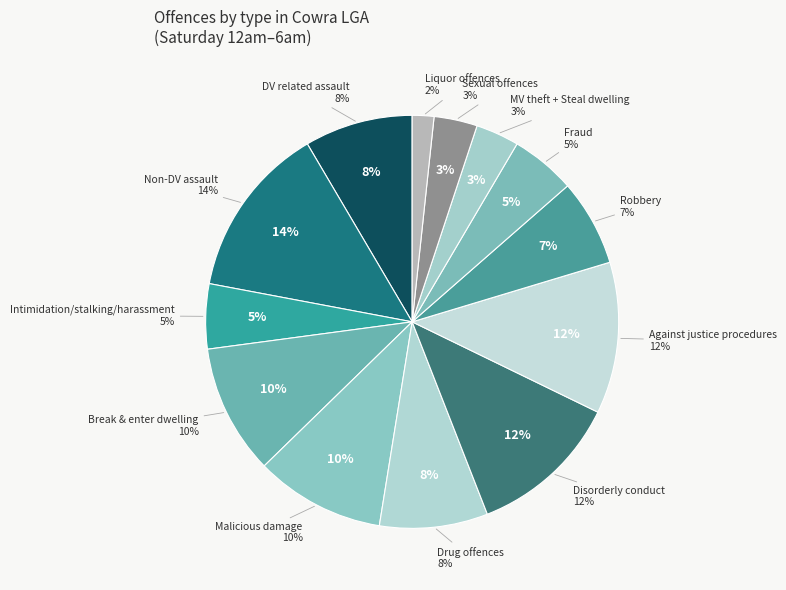

Combined, do Sexual offences and Non-domestic violence related assault account for over 50%?

No